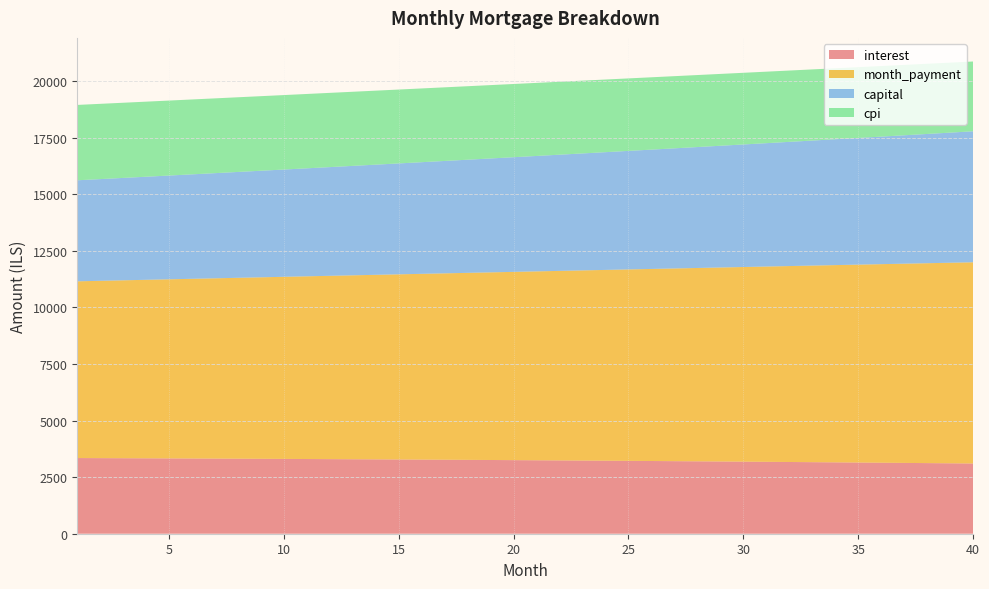

Reading right to left, extract all data points from this chart.

interest: 40=3103.4	39=3112.3	38=3121.0	37=3129.5	36=3137.9	35=3146.1	34=3154.2	33=3162.2	32=3169.9	31=3177.6	30=3185.1	29=3192.4	28=3199.6	27=3206.7	26=3213.6	25=3220.4	24=3227.1	23=3233.6	22=3239.9	21=3246.2	20=3252.3	19=3258.3	18=3264.1	17=3269.8	16=3275.4	15=3280.8	14=3286.2	13=3291.4	12=3296.5	11=3301.4	10=3306.2	9=3311.0	8=3315.6	7=3320.0	6=3324.4	5=3328.6	4=3332.8	3=3336.8	2=3340.7	1=3344.4
month_payment: 40=8891.6	39=8862.1	38=8832.7	37=8803.3	36=8774.1	35=8744.9	34=8715.9	33=8686.9	32=8658.0	31=8629.3	30=8600.6	29=8572.0	28=8543.6	27=8515.2	26=8486.9	25=8458.7	24=8430.6	23=8402.6	22=8374.7	21=8346.9	20=8319.1	19=8291.5	18=8263.9	17=8236.5	16=8209.1	15=8181.8	14=8154.7	13=8127.6	12=8100.6	11=8073.6	10=8046.8	9=8020.1	8=7993.4	7=7966.9	6=7940.4	5=7914.1	4=7887.8	3=7861.6	2=7835.4	1=7809.4
capital: 40=5788.2	39=5749.8	38=5711.7	37=5673.8	36=5636.2	35=5598.8	34=5561.6	33=5524.8	32=5488.1	31=5451.7	30=5415.5	29=5379.6	28=5343.9	27=5308.5	26=5273.3	25=5238.3	24=5203.5	23=5169.0	22=5134.7	21=5100.7	20=5066.8	19=5033.2	18=4999.8	17=4966.7	16=4933.7	15=4901.0	14=4868.5	13=4836.2	12=4804.1	11=4772.2	10=4740.6	9=4709.1	8=4677.9	7=4646.9	6=4616.0	5=4585.4	4=4555.0	3=4524.8	2=4494.8	1=4465.0
cpi: 40=3084.1	39=3093.1	38=3101.9	37=3110.6	36=3119.1	35=3127.5	34=3135.7	33=3143.8	32=3151.7	31=3159.4	30=3167.0	29=3174.5	28=3181.8	27=3189.0	26=3196.1	25=3203.0	24=3209.7	23=3216.3	22=3222.8	21=3229.2	20=3235.4	19=3241.5	18=3247.4	17=3253.3	16=3258.9	15=3264.5	14=3269.9	13=3275.3	12=3280.4	11=3285.5	10=3290.4	9=3295.3	8=3300.0	7=3304.5	6=3309.0	5=3313.3	4=3317.6	3=3321.7	2=3325.7	1=3329.6